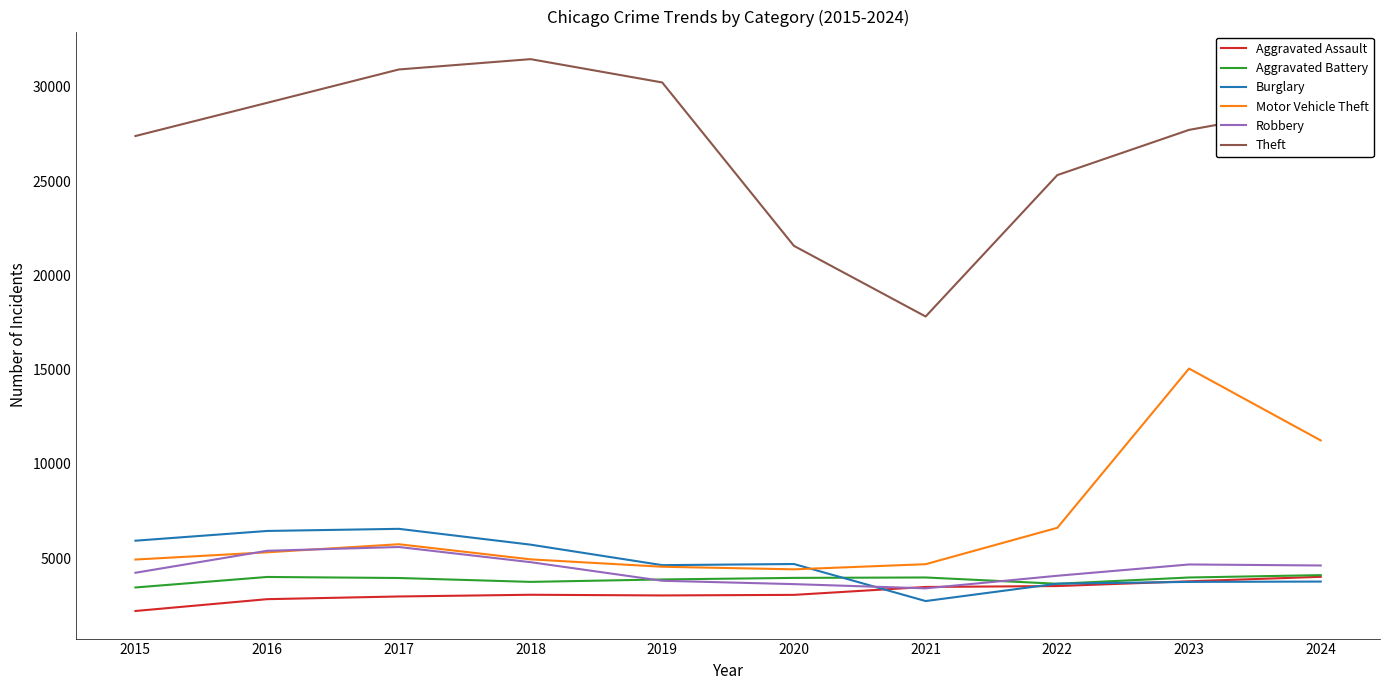

Where does the Robbery series first go above 4606?

2016